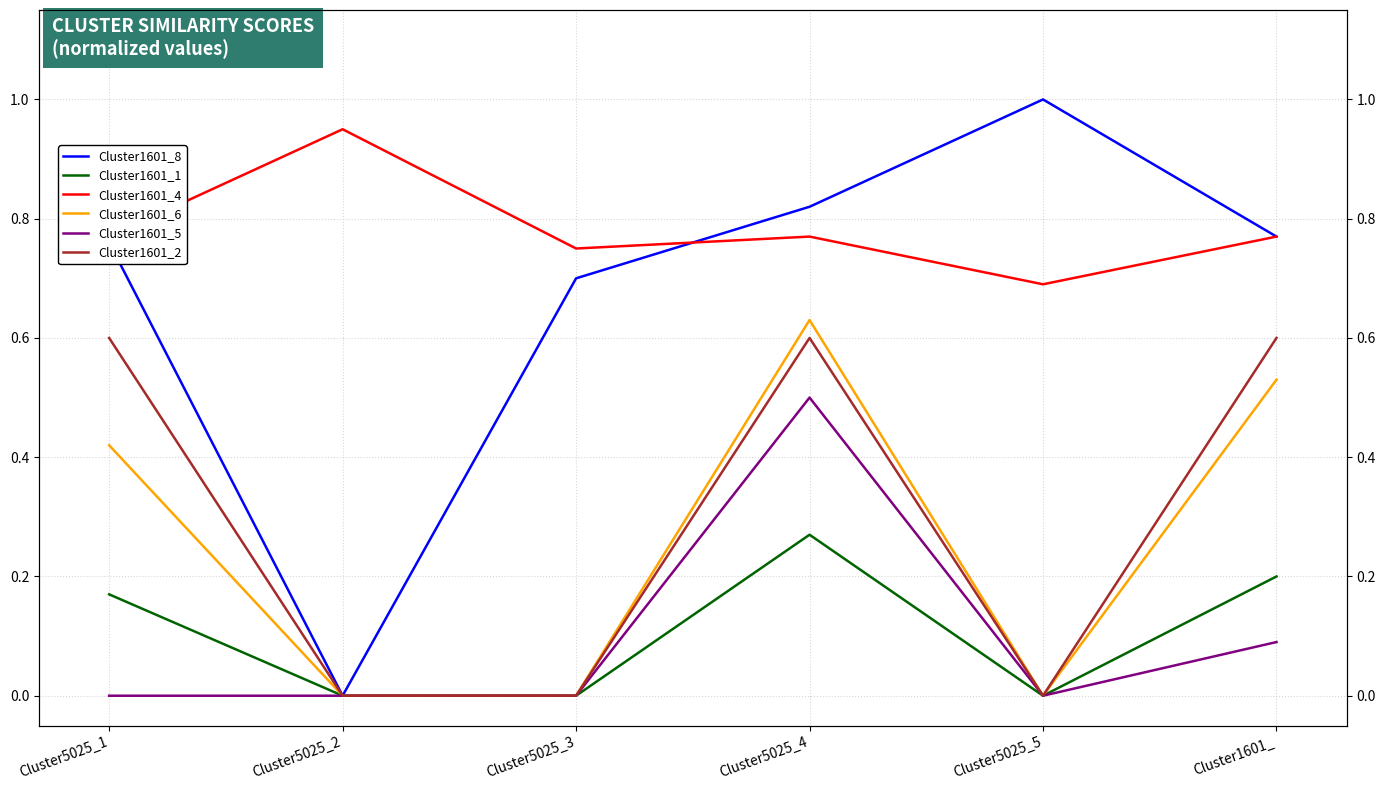

How many categories are shown in the chart?

6